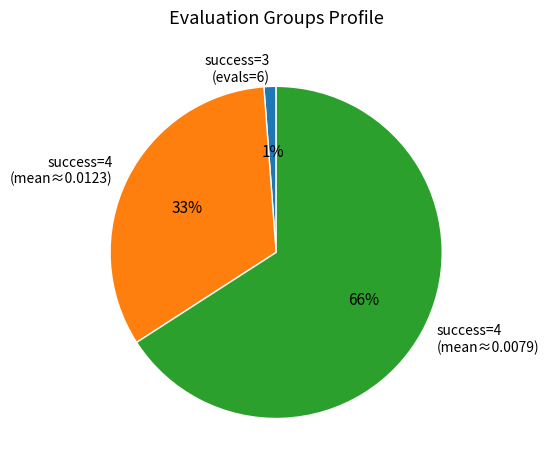

True or false: success=4 (mean≈0.0079) accounts for 54% of the total.

False